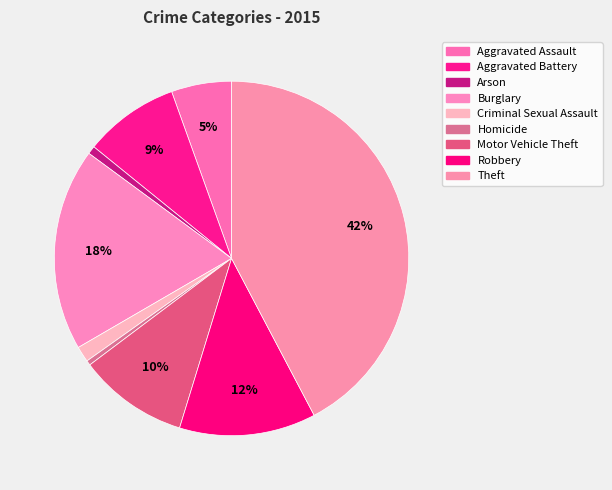

Which slice is the largest?

Theft